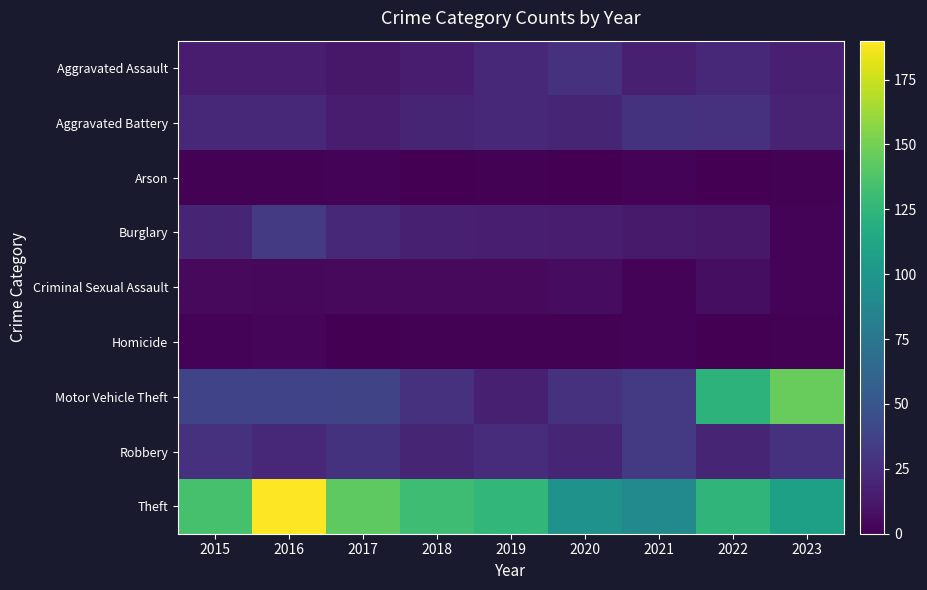

Reading left to right, extract all data points from this chart.

Aggravated Assault: 2015=15	2016=15	2017=12	2018=15	2019=21	2020=27	2021=17	2022=22	2023=17
Aggravated Battery: 2015=22	2016=21	2017=15	2018=20	2019=21	2020=20	2021=28	2022=27	2023=19
Arson: 2015=1	2016=1	2017=2	2018=0	2019=1	2020=0	2021=2	2022=0	2023=1
Burglary: 2015=20	2016=32	2017=22	2018=17	2019=16	2020=15	2021=14	2022=12	2023=2
Criminal Sexual Assault: 2015=5	2016=4	2017=5	2018=5	2019=5	2020=6	2021=2	2022=7	2023=2
Homicide: 2015=2	2016=3	2017=0	2018=1	2019=1	2020=1	2021=2	2022=0	2023=1
Motor Vehicle Theft: 2015=38	2016=38	2017=39	2018=27	2019=17	2020=27	2021=32	2022=123	2023=146
Robbery: 2015=27	2016=21	2017=28	2018=20	2019=24	2020=20	2021=32	2022=20	2023=27
Theft: 2015=135	2016=190	2017=143	2018=131	2019=126	2020=97	2021=91	2022=124	2023=108